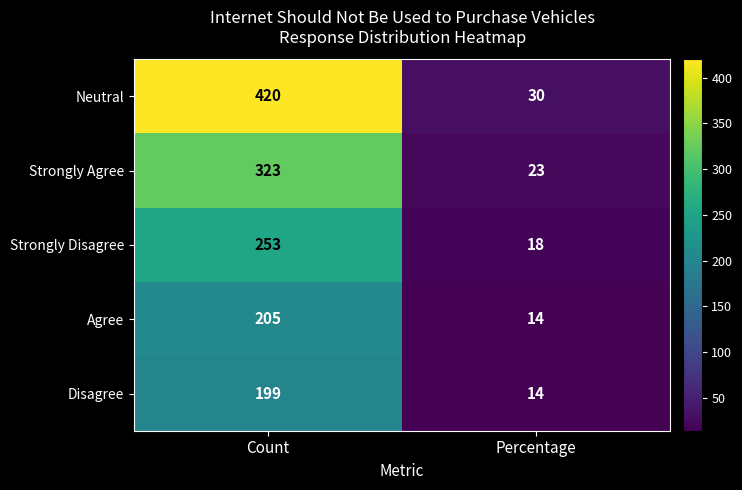

Rank the series at Count from highest to lowest value.

Neutral, Strongly Agree, Strongly Disagree, Agree, Disagree